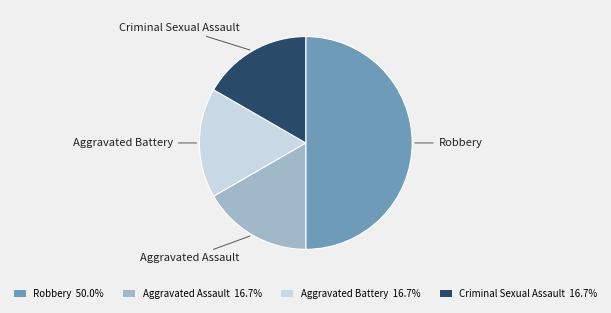

Does Aggravated Battery 16.7% represent more than half of the total?

No